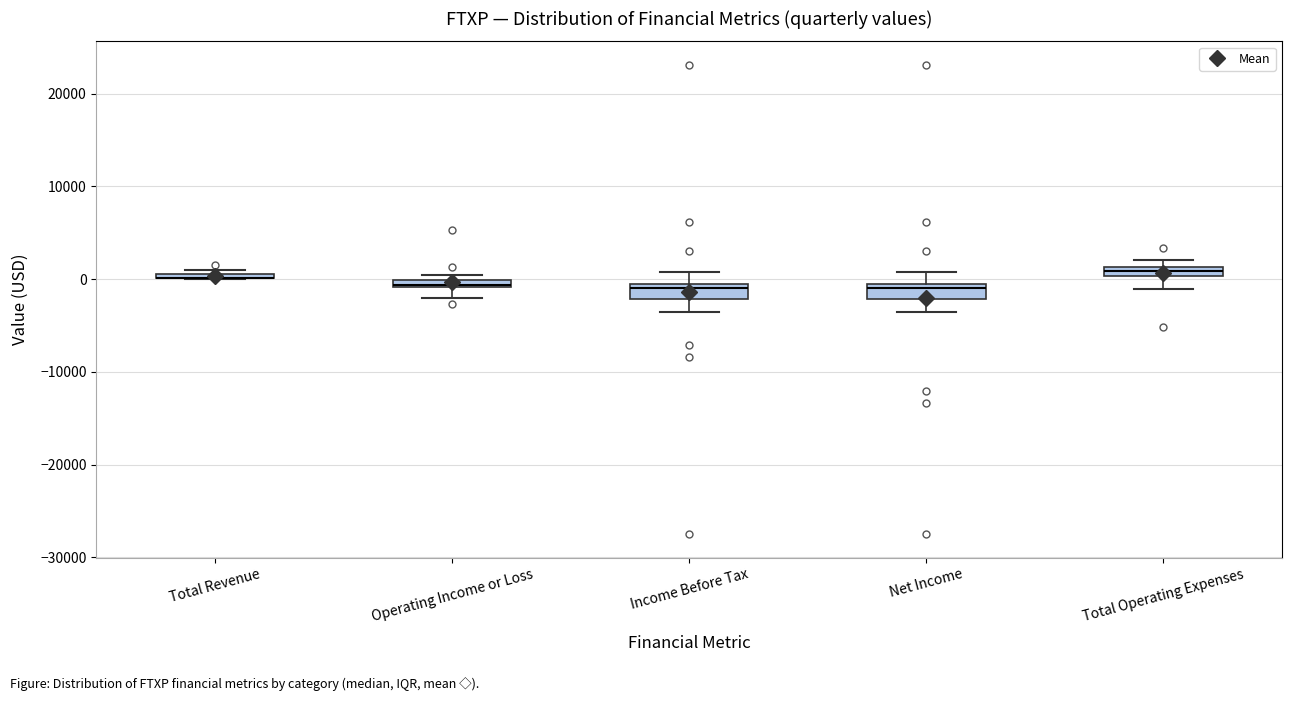

Where does the lower whisker of the box for Income Before Tax end on the y-axis? The values are not printed on the chart, so give them approximately, as read against the axis.

-3000